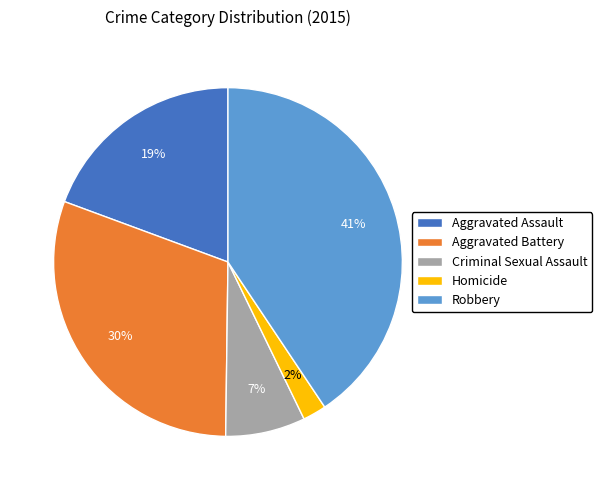

How many segments does this pie chart have?

5